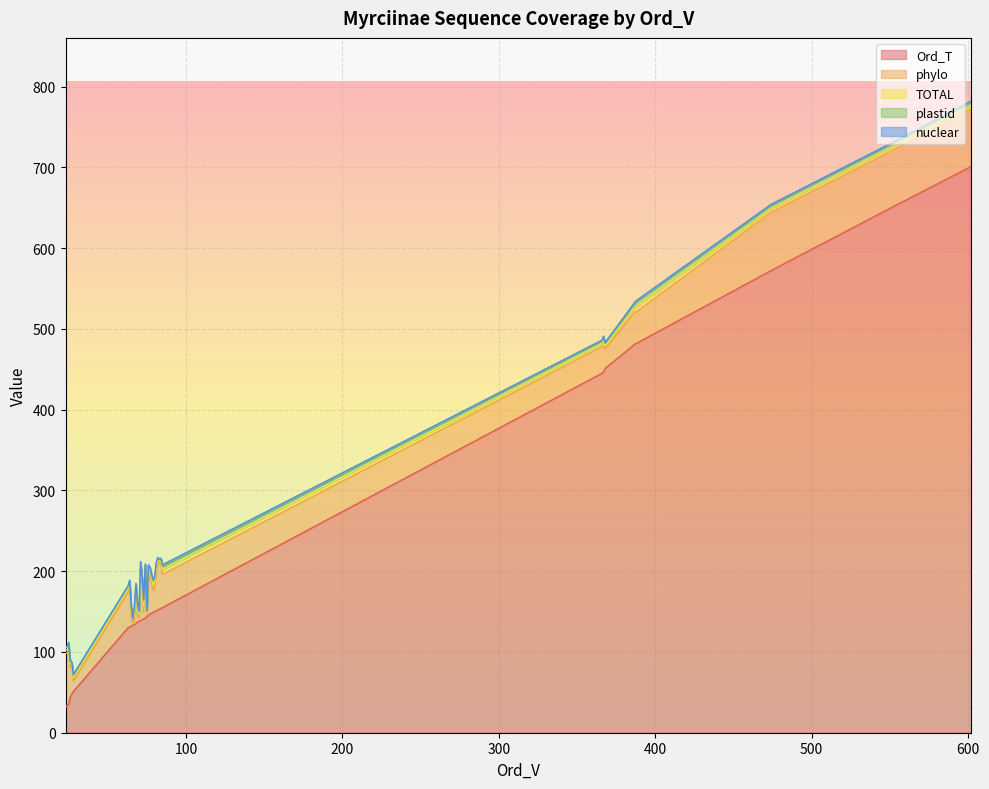

Rank the categories by plastid value from highest to lowest.

2, 4, 5, 6, 16, 9, 10, 11, 17, 15, 18, 22, 30, 34, 35, 36, 3, 7, 8, 12, 14, 19, 20, 21, 23, 24, 25, 26, 27, 29, 31, 32, 33, 0, 13, 1, 28